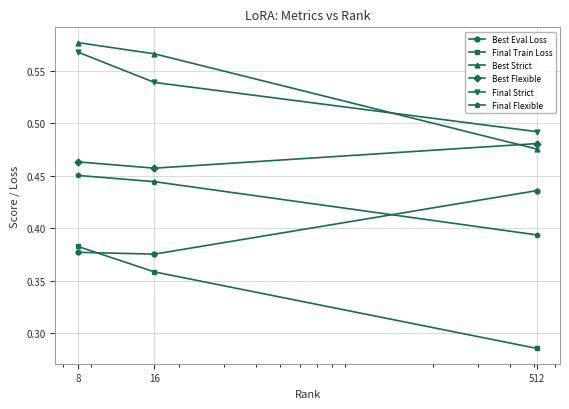

Count the Best Strict values in the range 0 to 1.

3